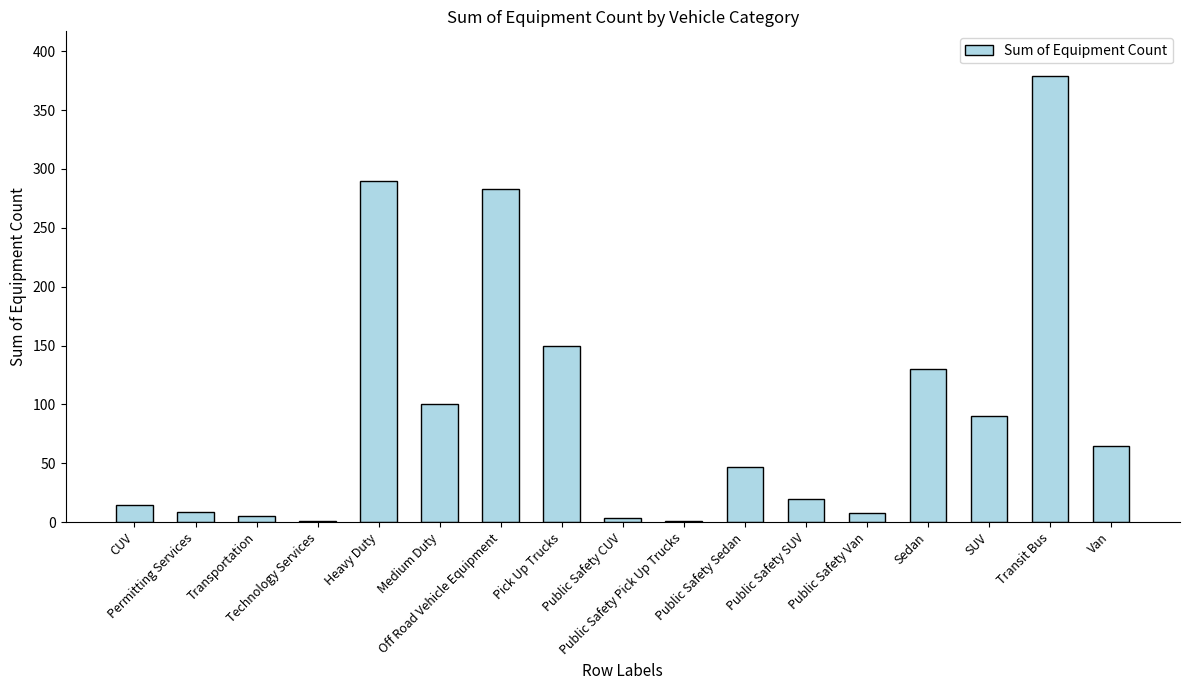

At which category does the chart reach its peak across all series?

Transit Bus